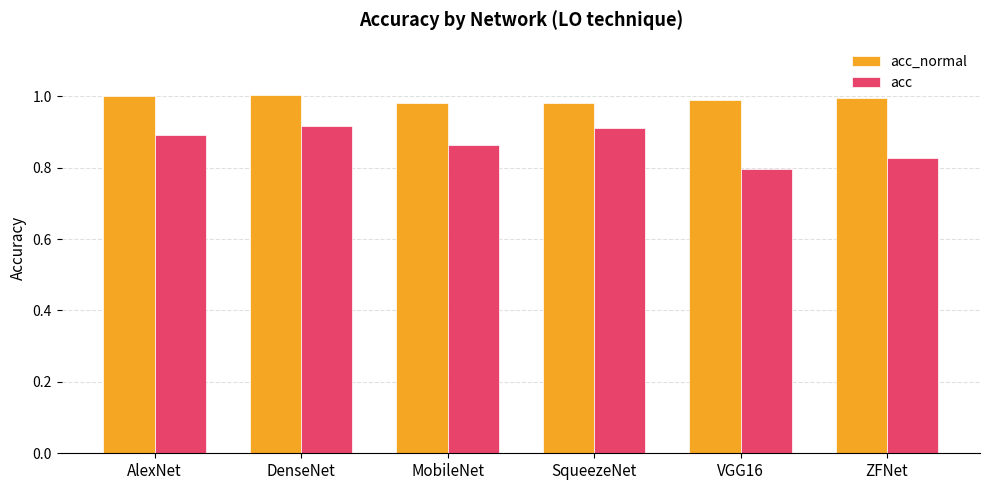

Are the bars horizontal?

No